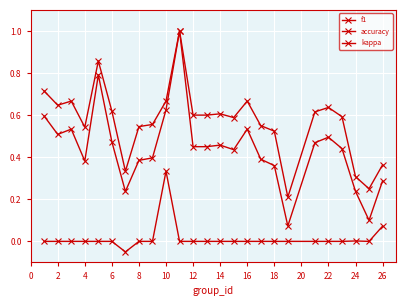

What is the average value of the f1 series?

0.4